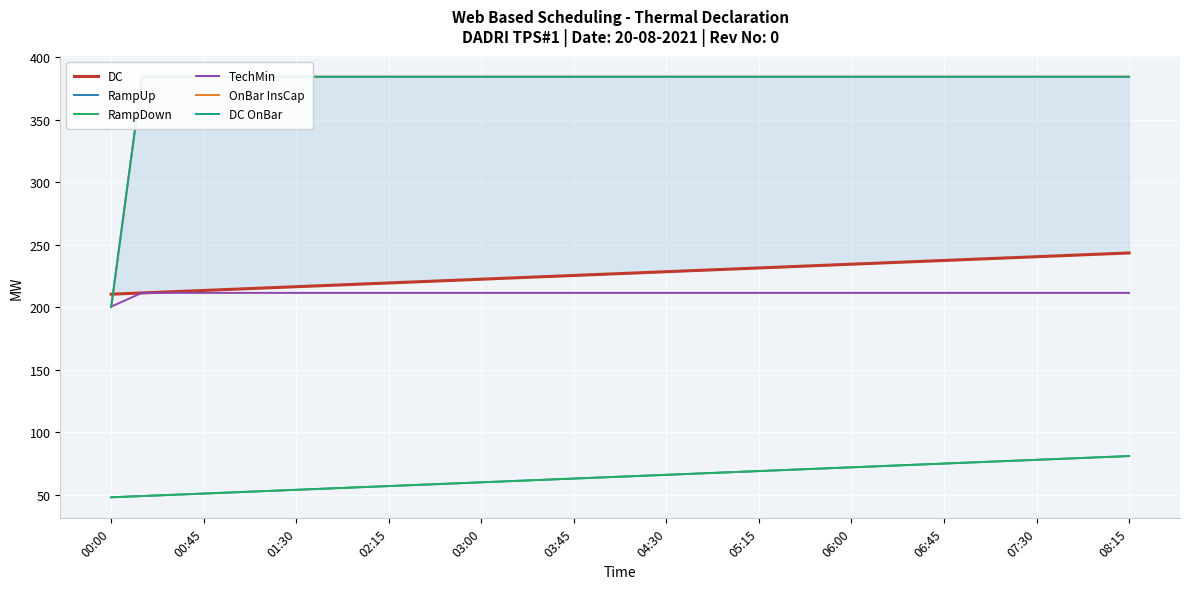

True or false: OnBar InsCap has a value of 177.8 at 20.

False